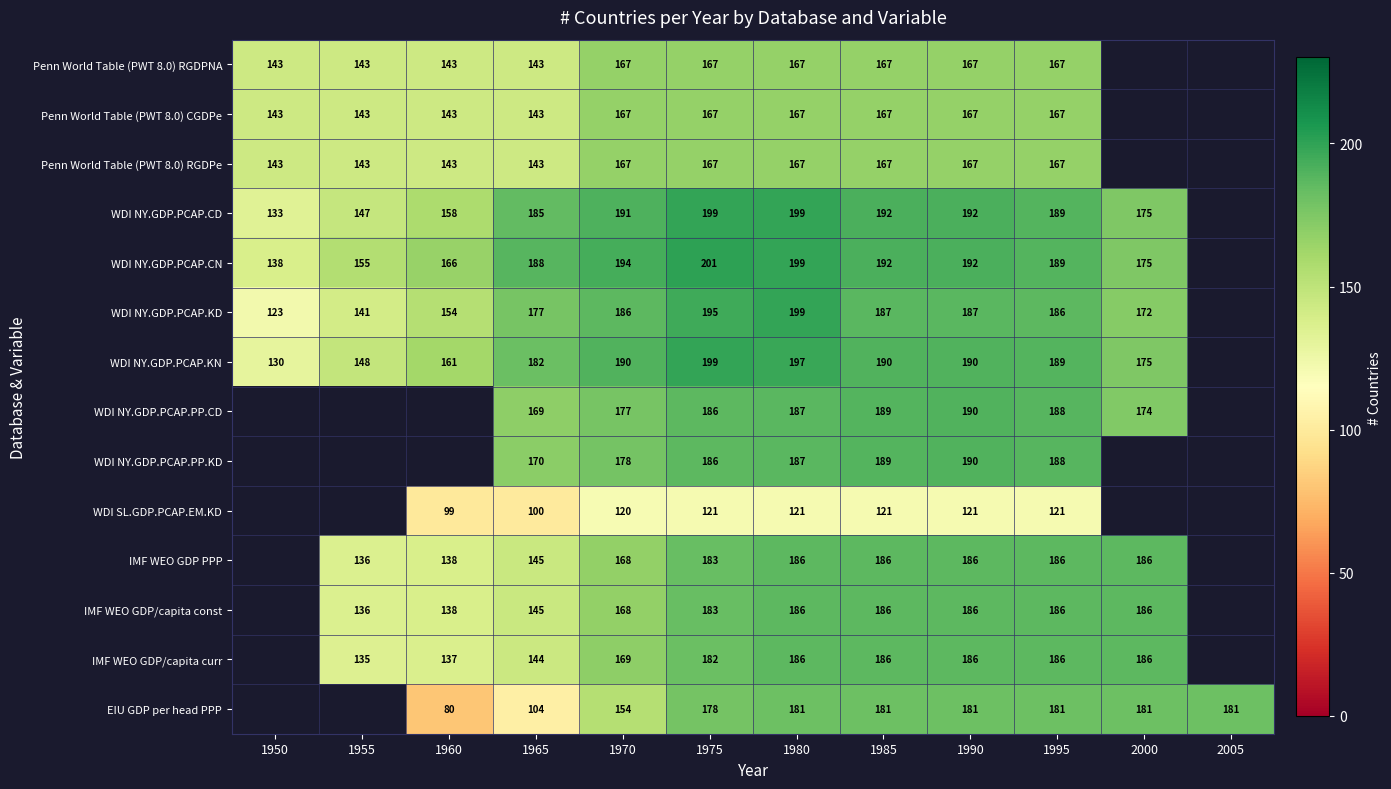

What is the difference between the highest and lowest values at 1990?

71